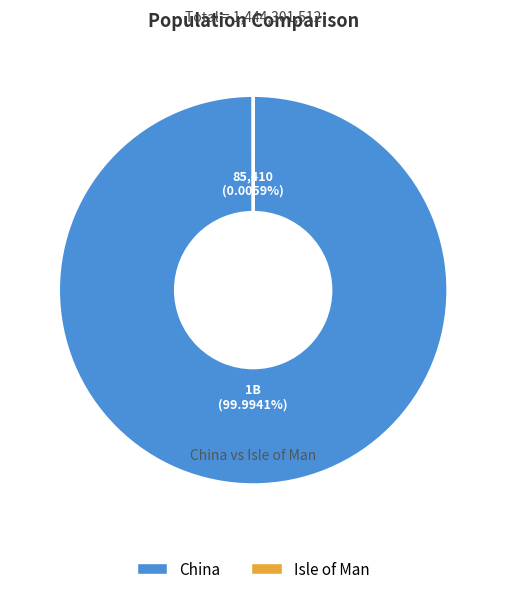

Count the number of slices in the pie.

2